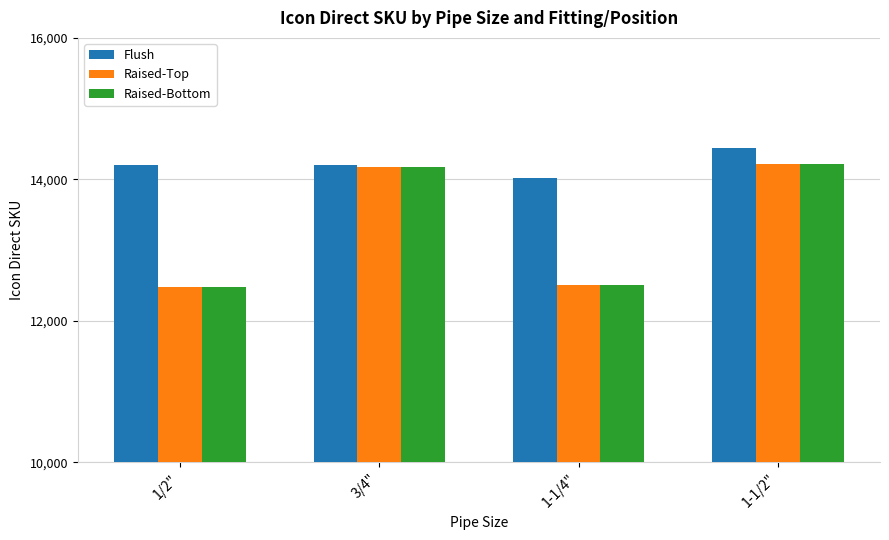

True or false: Flush has a value of 3403 at 1-1/2".

False